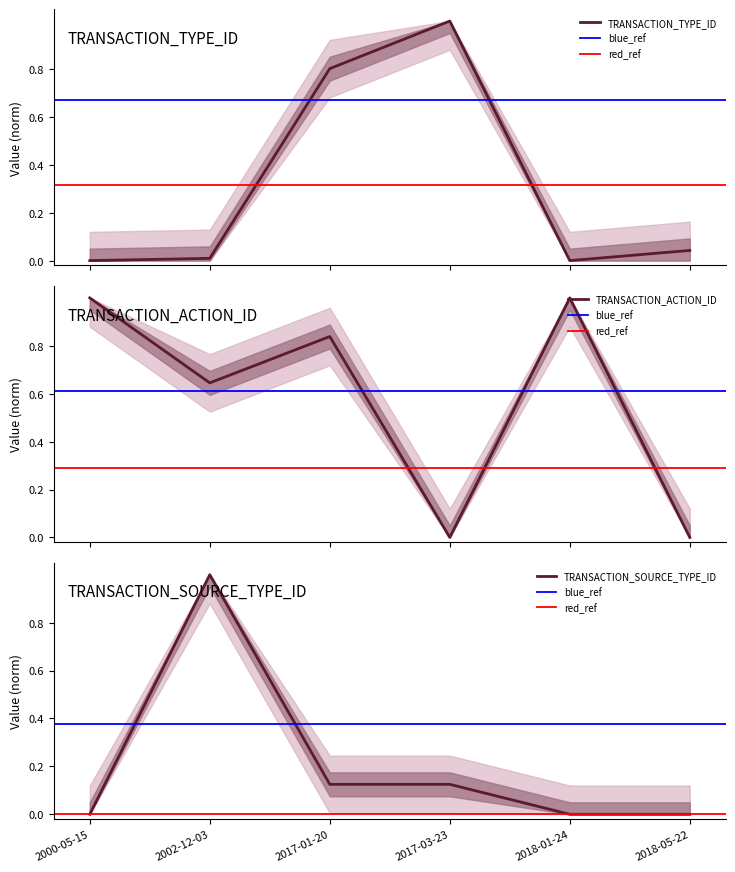

What is the label of the 6th point from the right?

2000-05-15